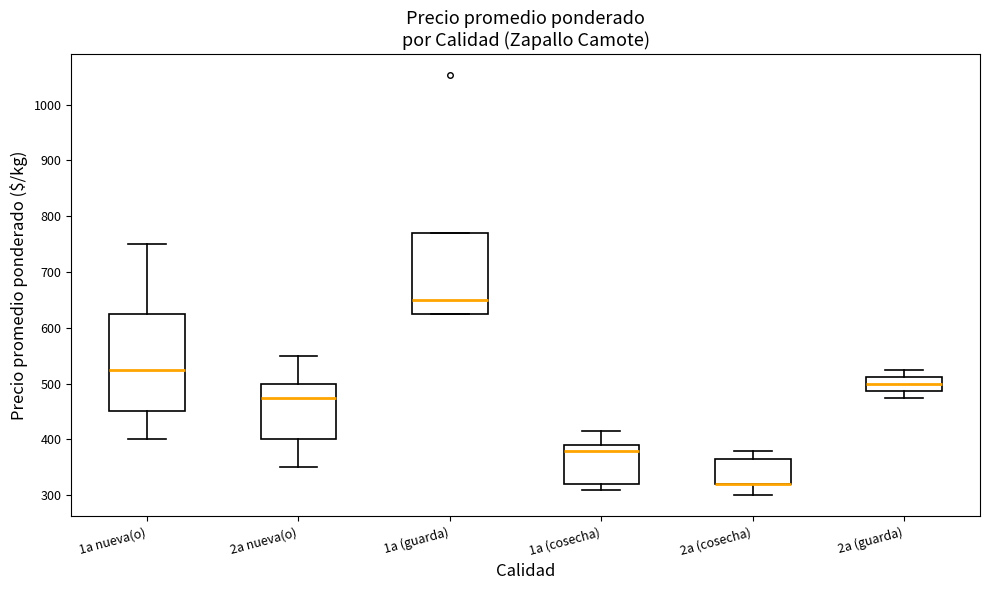

Comparing the boxes themselves (not the whiskers), which one is the tallest?

1a nueva(o)